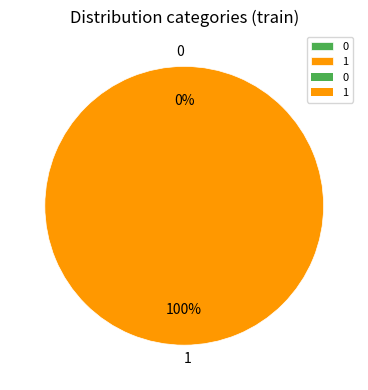

To the nearest percent, what is the combined percentage of 0 and 1?

100%